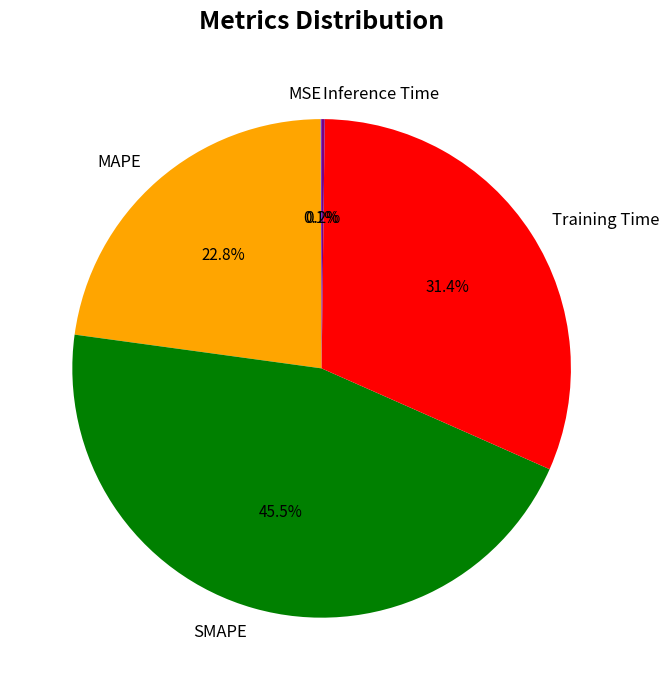

What is the largest slice in the pie chart?

SMAPE